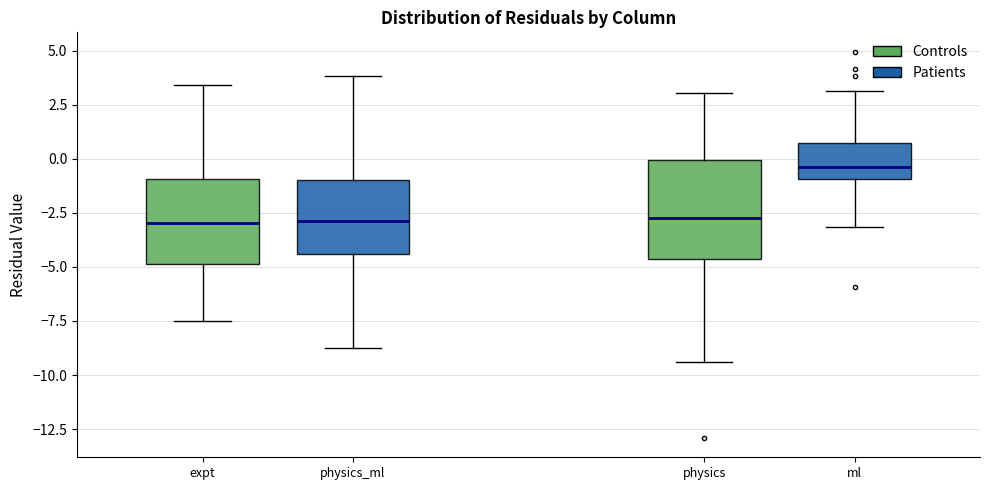

Where does the upper whisker of the box for physics_ml end on the y-axis? The values are not printed on the chart, so give them approximately, as read against the axis.

4.0